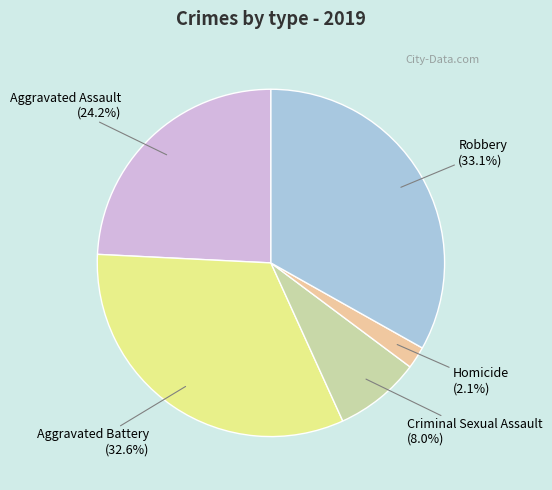

Do Criminal Sexual Assault and Aggravated Battery together represent more than half of the pie?

No